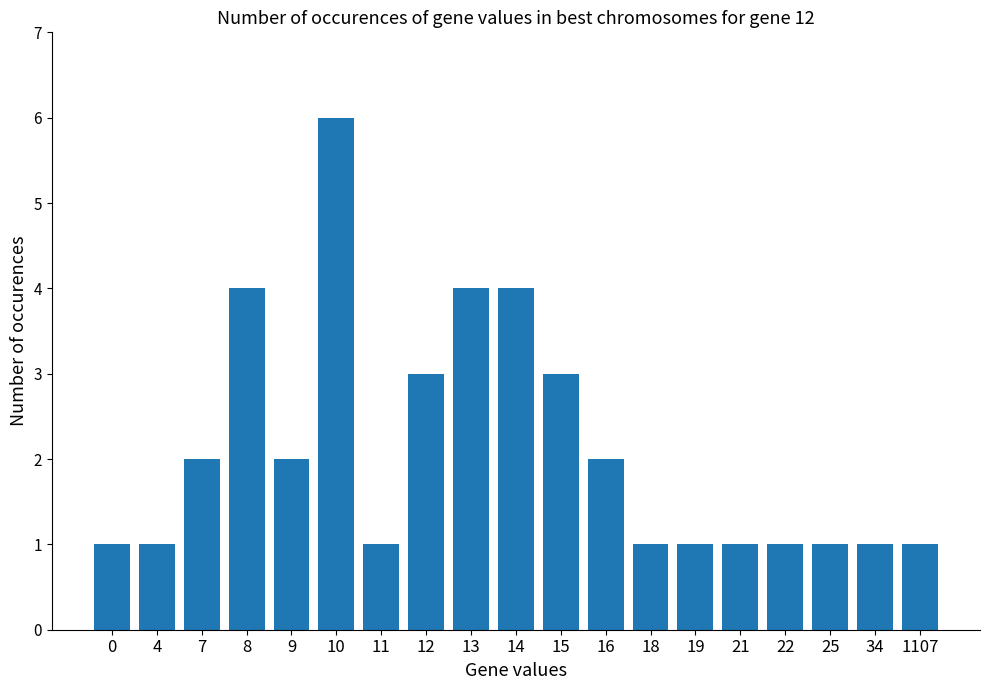

Reading left to right, extract all data points from this chart.

0=1	4=1	7=2	8=4	9=2	10=6	11=1	12=3	13=4	14=4	15=3	16=2	18=1	19=1	21=1	22=1	25=1	34=1	1107=1